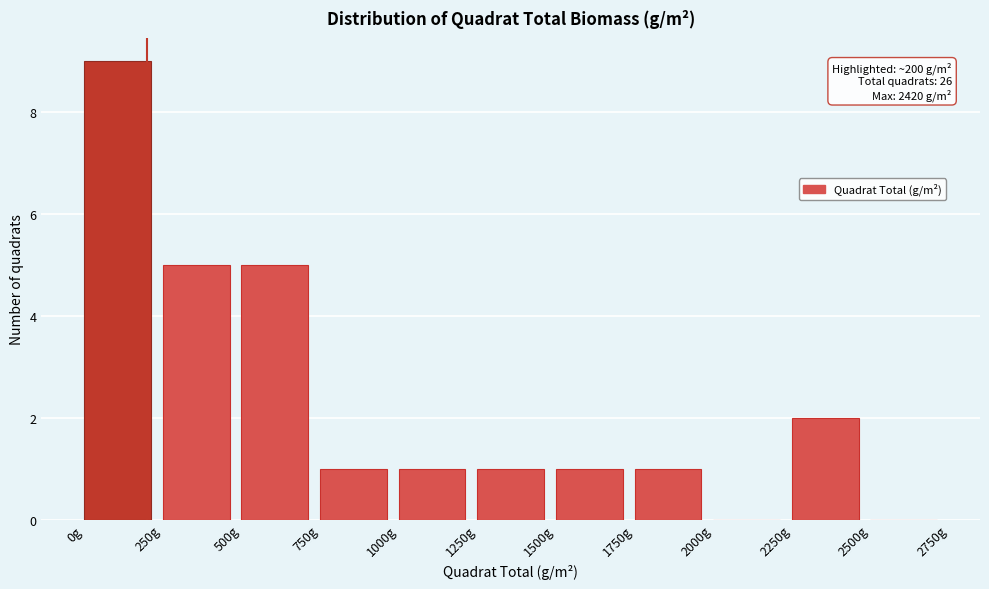

Over which range of the x-axis is the bar tallest?

0 to 250